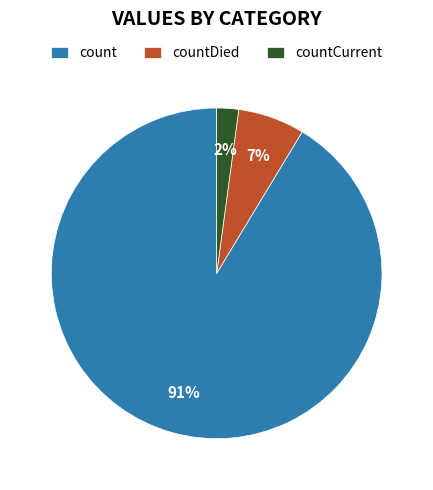

Rank the categories by value from lowest to highest.

countCurrent, countDied, count